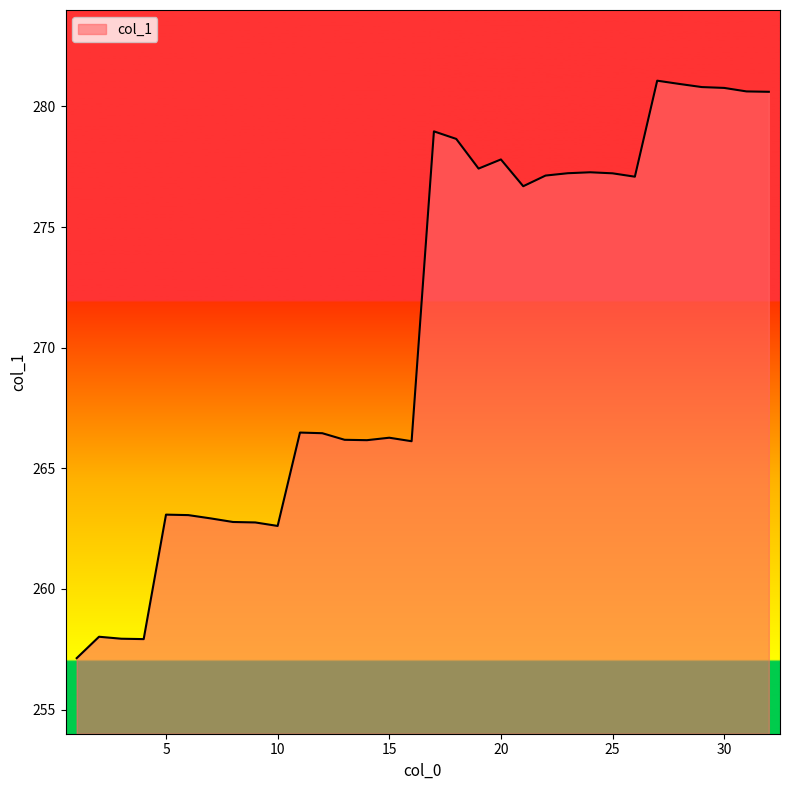

What is the smallest value displayed?

257.1